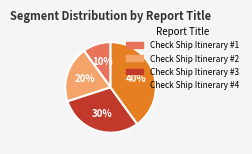

What is the ratio of the value at Check Ship Itinerary #3 to the value at Check Ship Itinerary #1?

3.0